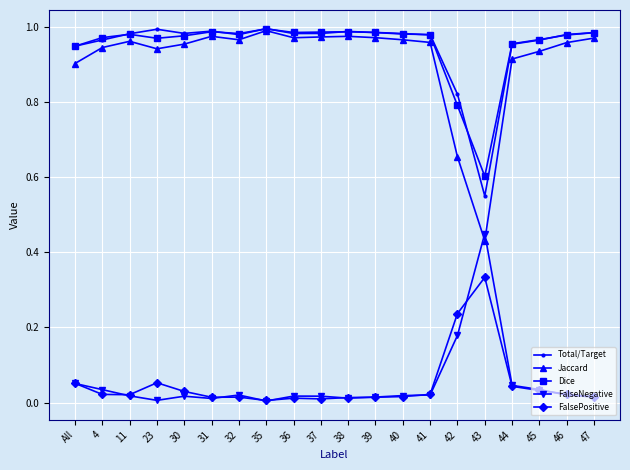

Which series has the widest spread of values?

Jaccard